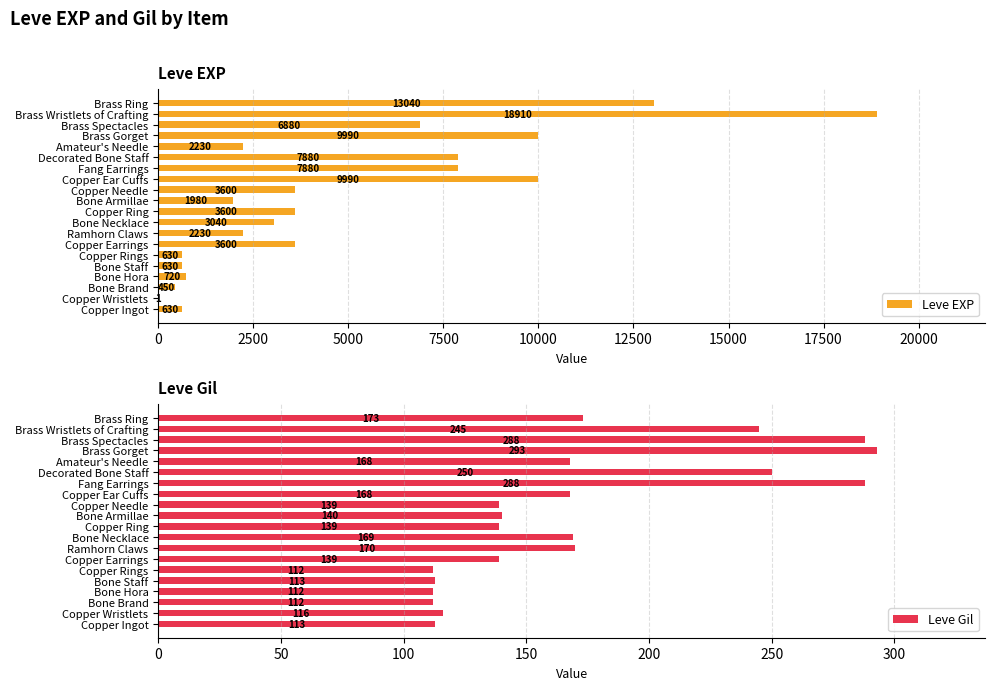

What is the approximate value of Leve EXP at Bone Staff, to the nearest 100?

600